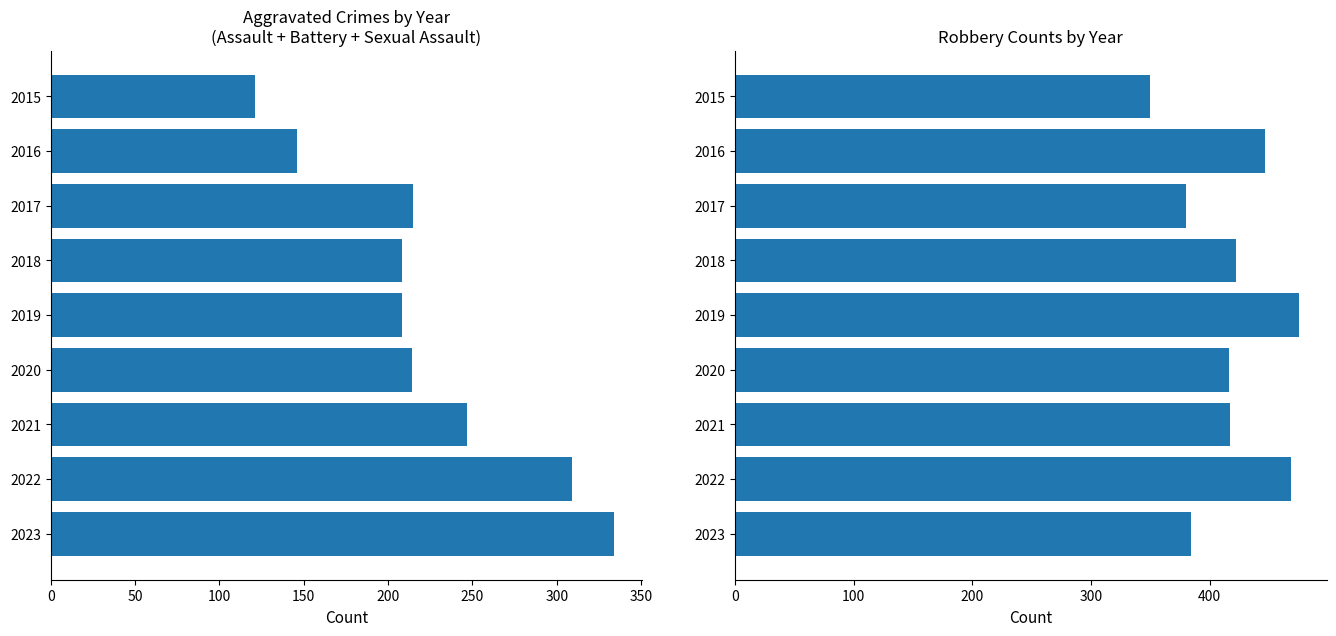

Which series has the largest range (max minus min)?

Aggravated Crimes Total